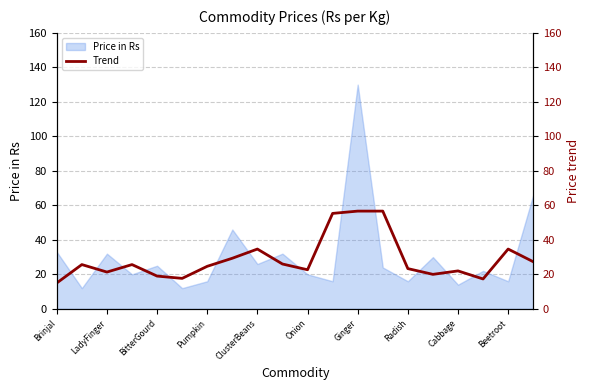

The Price in Rs series shows 8 at Cabbage. True or false?

False